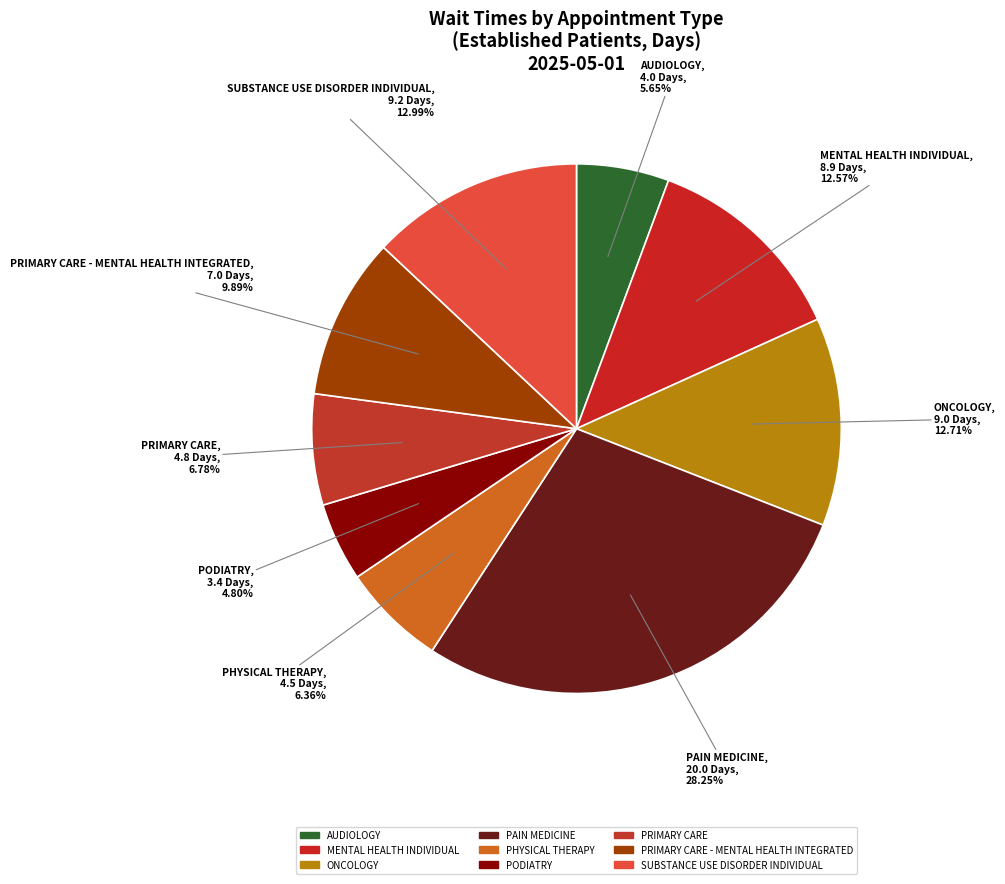

What is the smallest slice in the pie chart?

PODIATRY